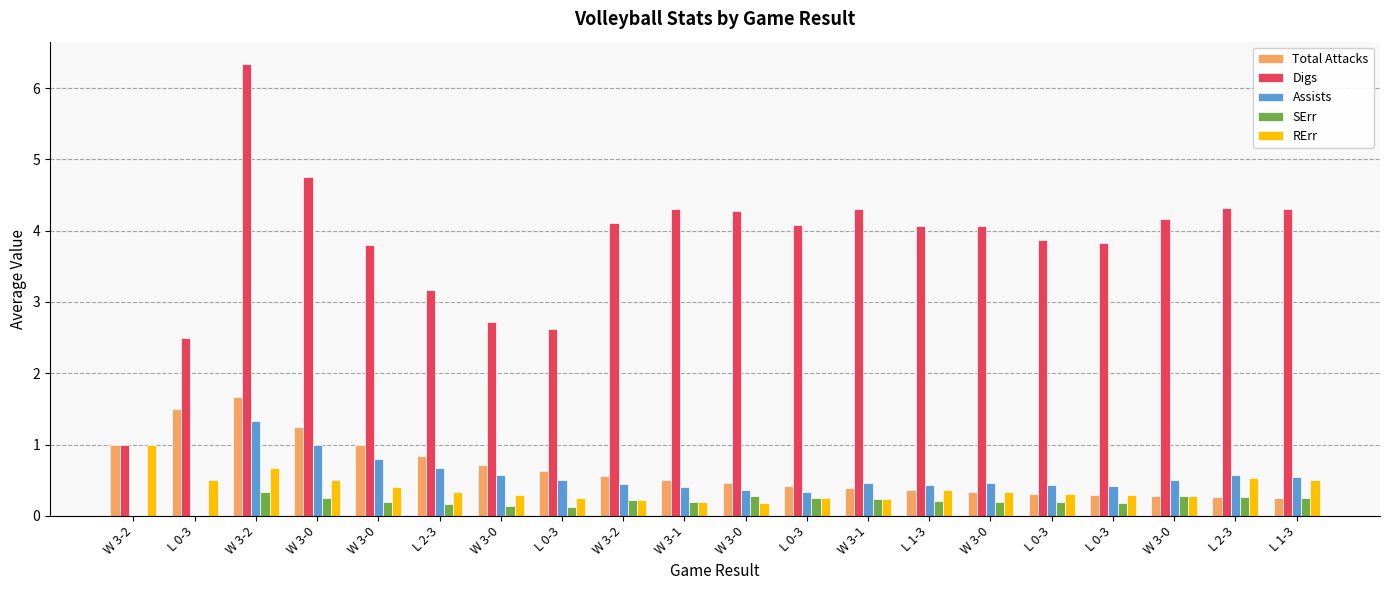

The value of Digs at W 3-1 is 4.3. True or false?

True